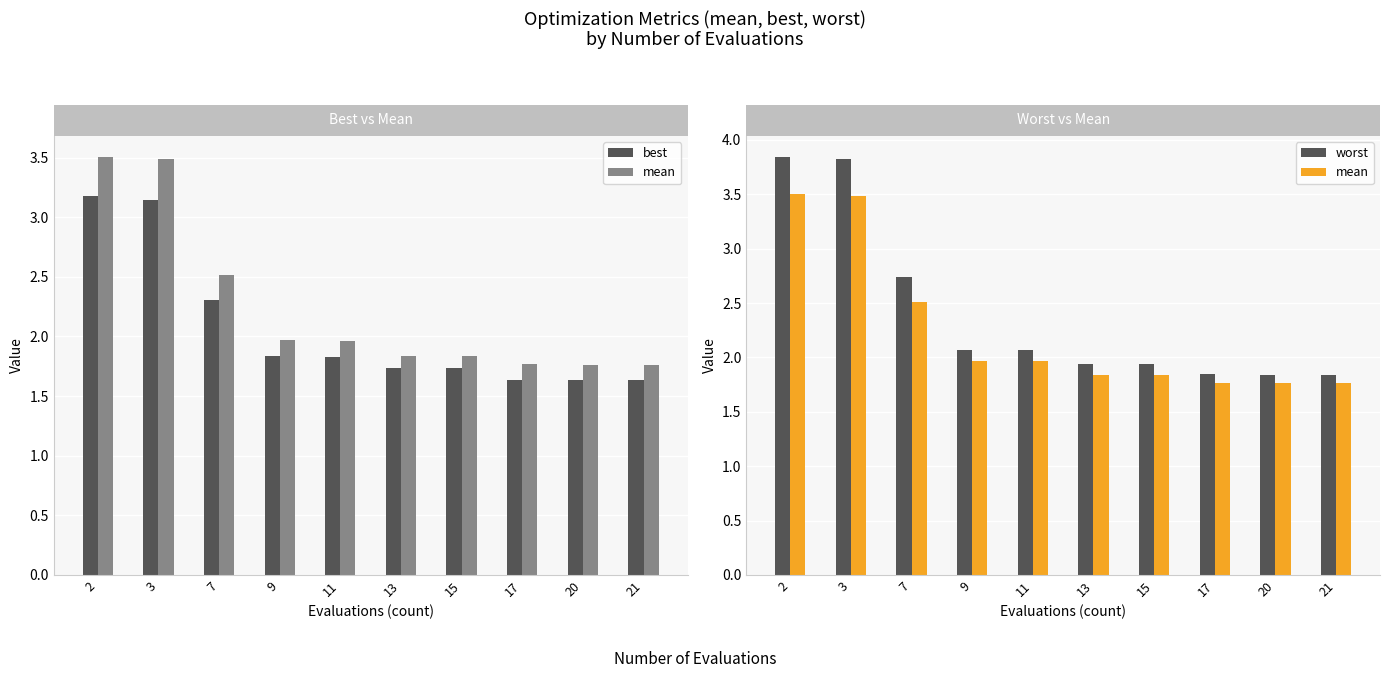

Reading right to left, list all the values displayed in this chart.

best: 1.6	1.6	1.6	1.7	1.7	1.8	1.8	2.3	3.1	3.2
mean: 1.8	1.8	1.8	1.8	1.8	2.0	2.0	2.5	3.5	3.5
worst: 1.8	1.8	1.8	1.9	1.9	2.1	2.1	2.7	3.8	3.8